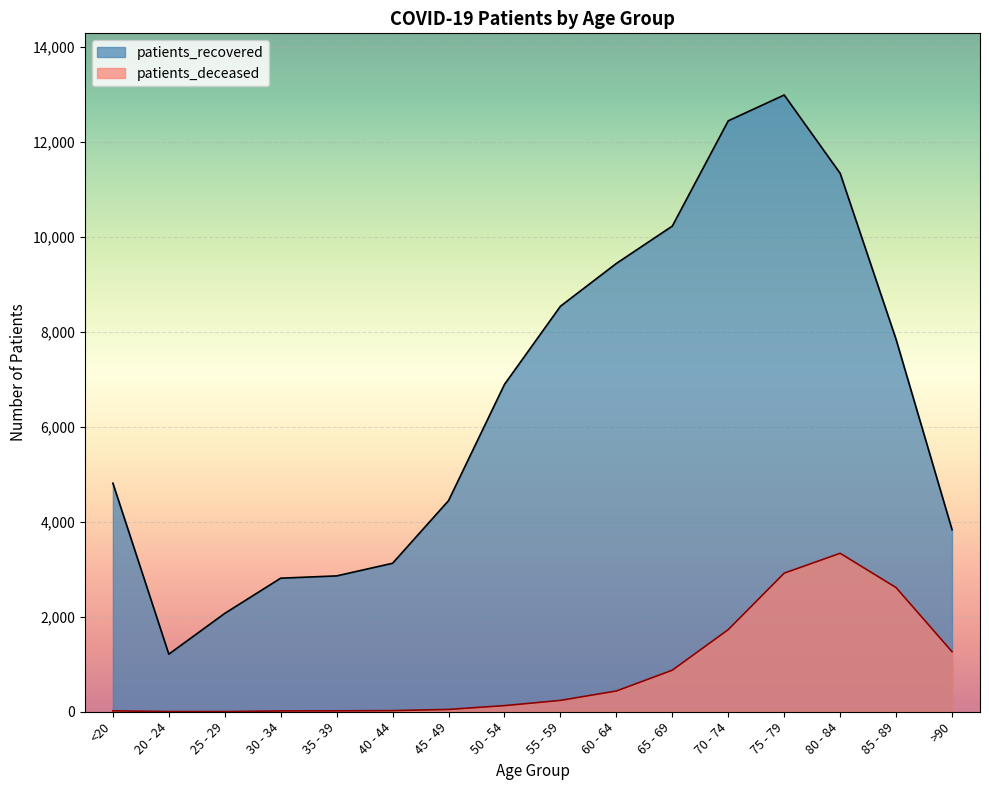

At how many categories does at least one series exceed 11877?

2